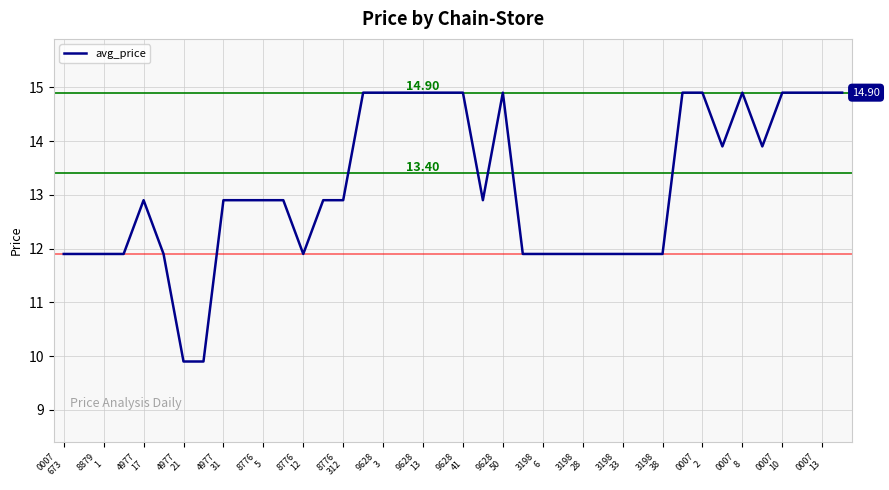

What is the difference between the maximum and minimum values?

5.0